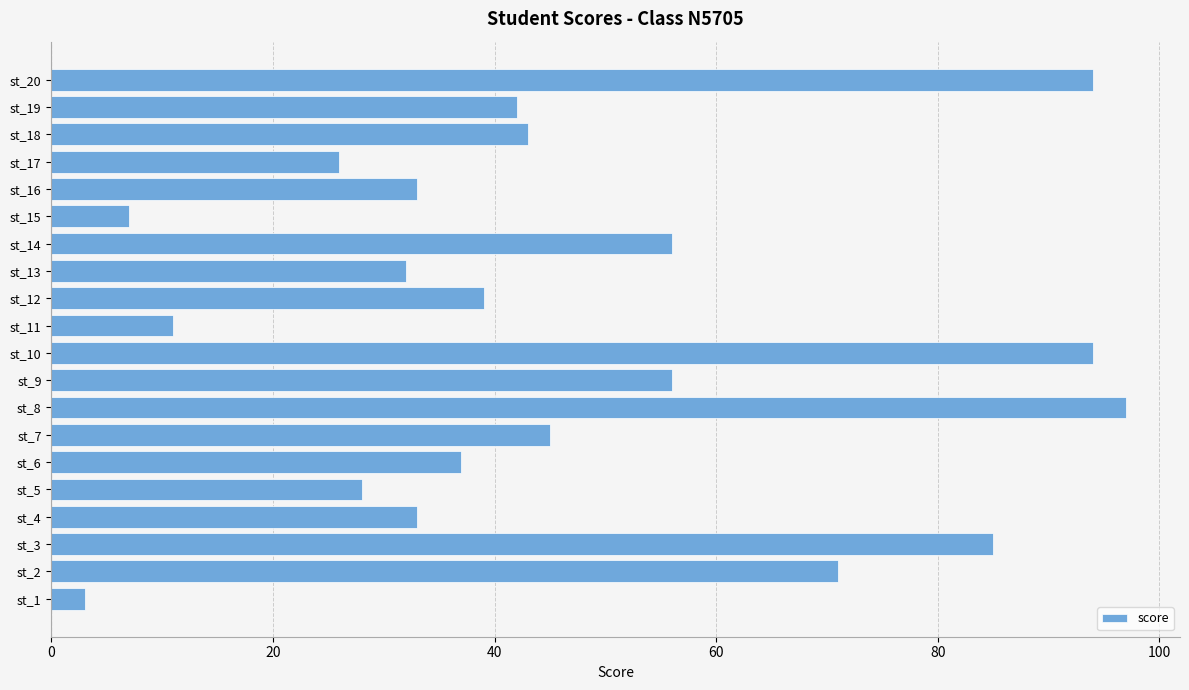

Is it true that the value at st_9 is 77?

False